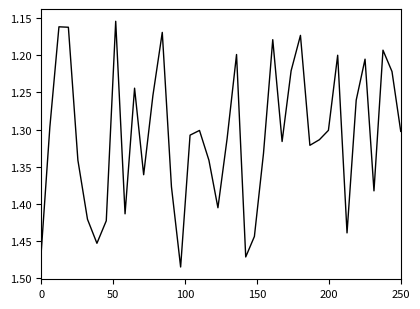

What is the average value?

1.3